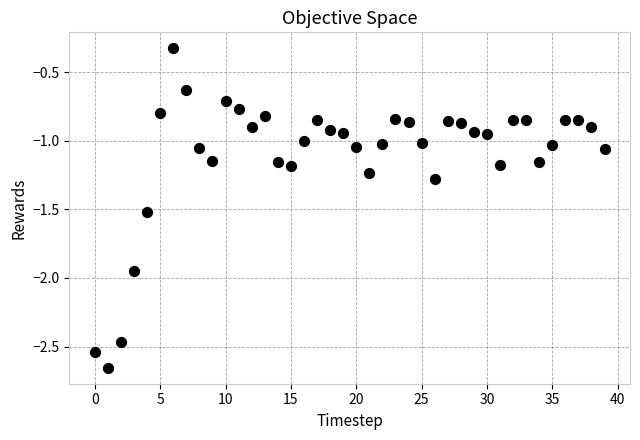

What is the range of Y values (max minus min)?

2.3